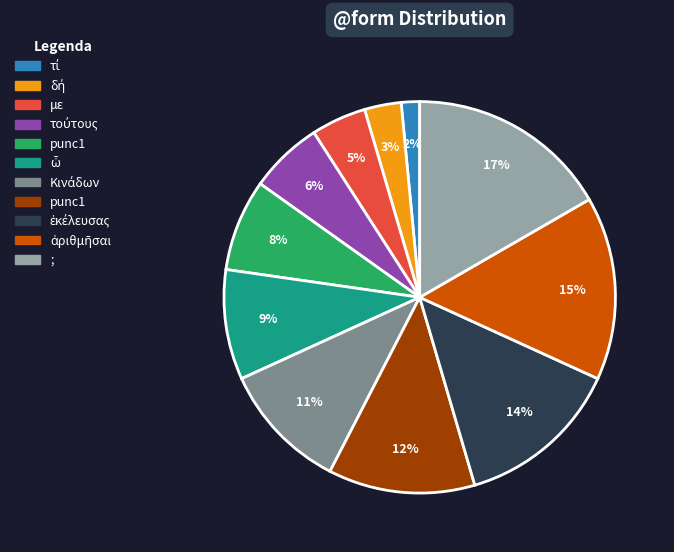

Does any single category account for the majority?

No